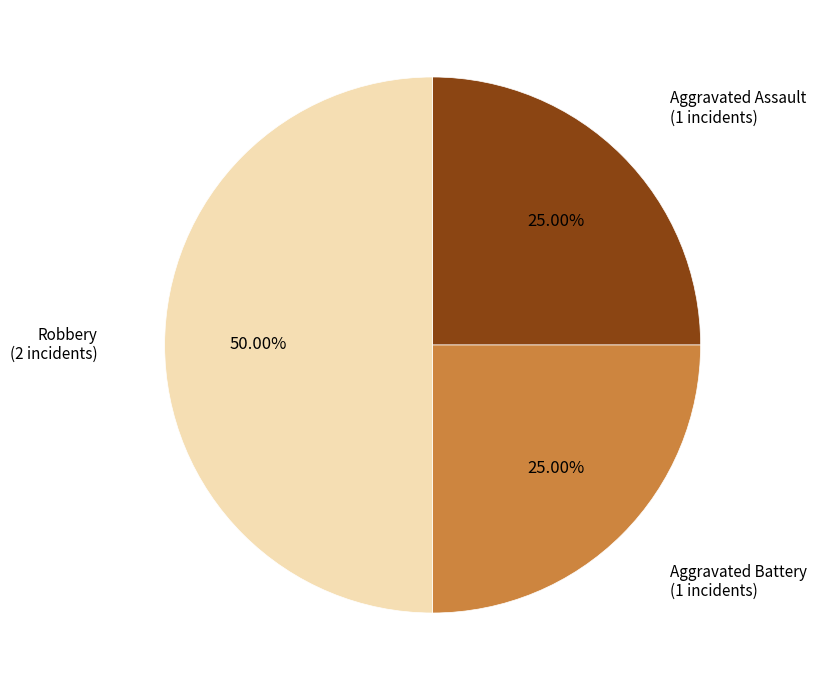

How many segments does this pie chart have?

3